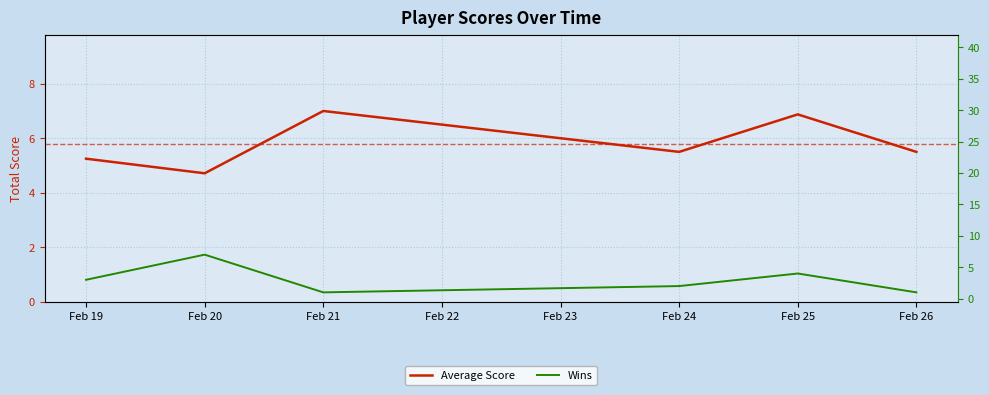

Where is the first local minimum for Average Score?

Feb 20